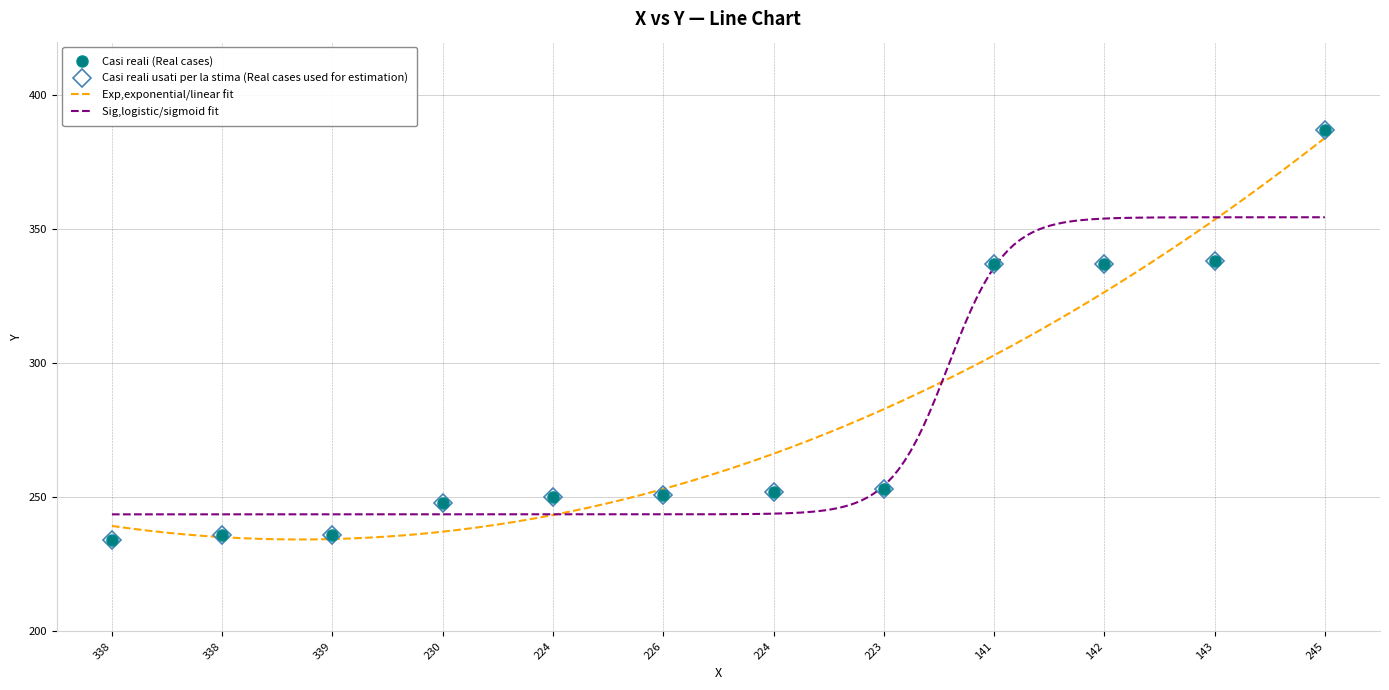

Does the chart have visible grid lines?

Yes